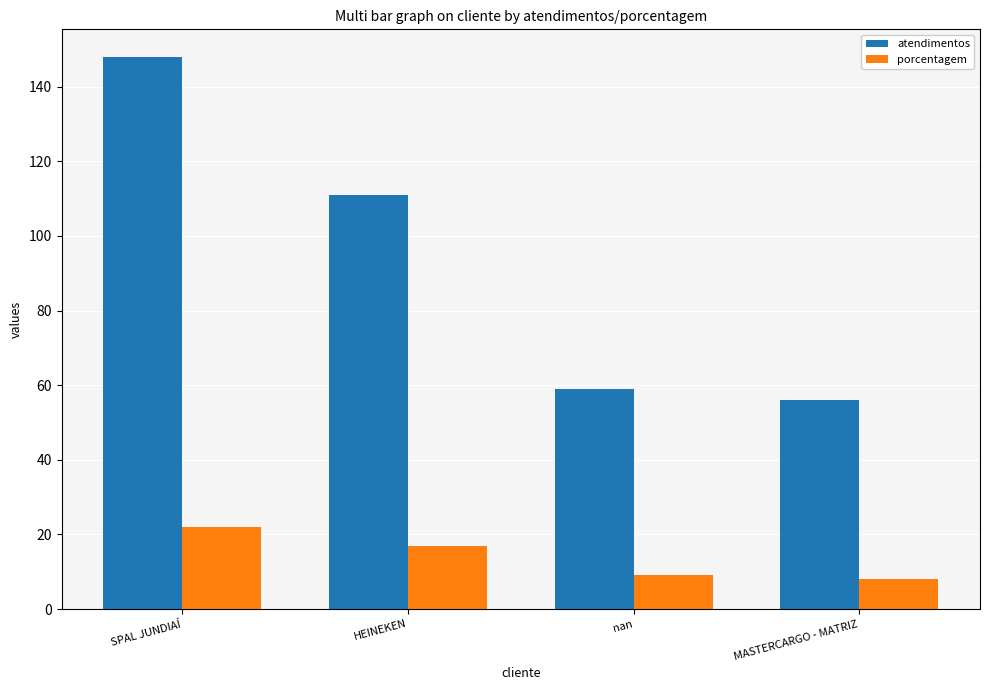

Reading left to right, what are all the values shown in this chart?

atendimentos: 148	111	59	56
porcentagem: 22	17	9	8